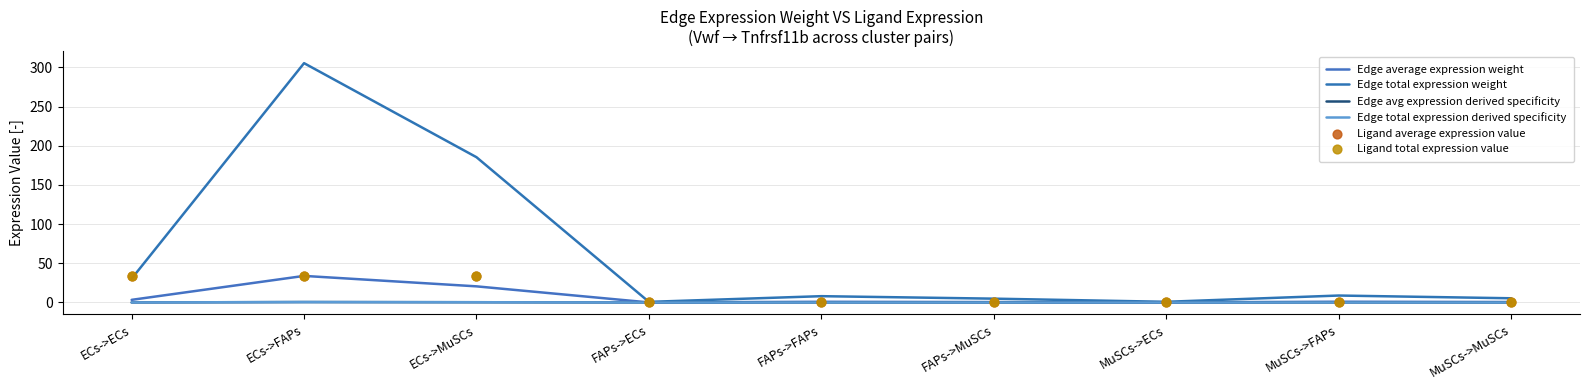

What is the total value across all series at FAPs->FAPs?

10.8